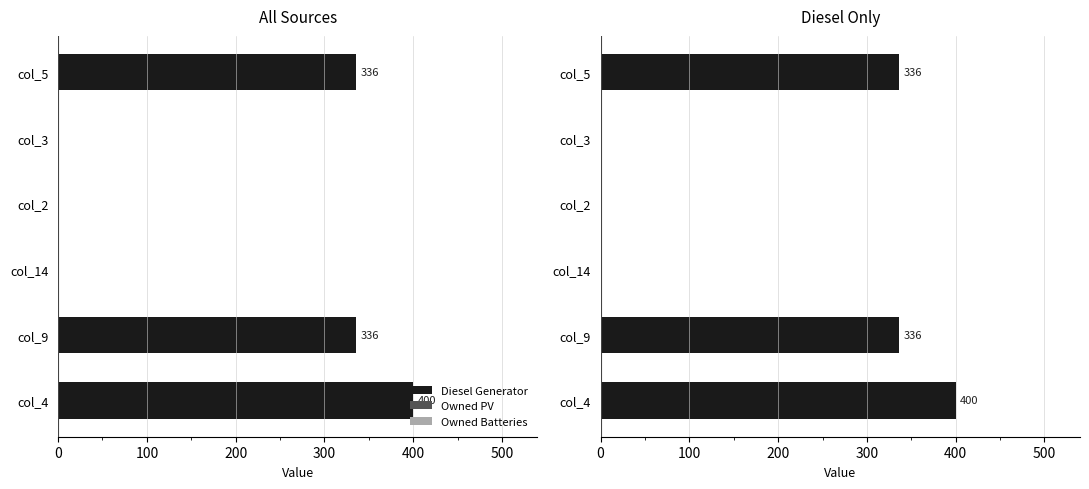

Count the number of categories in the chart.

6